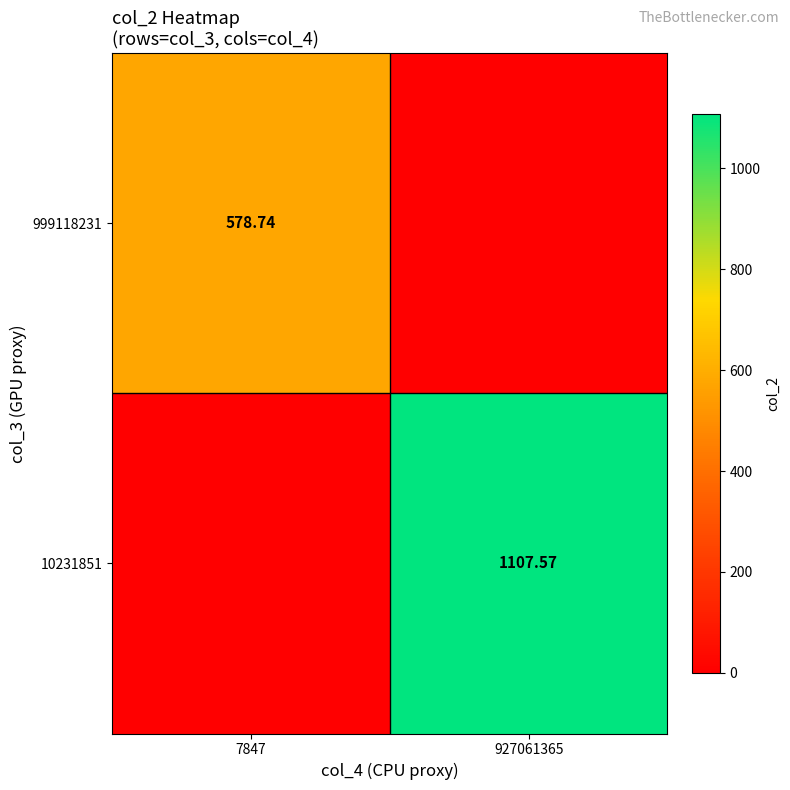

Between 7847 and 927061365, which is larger?

7847